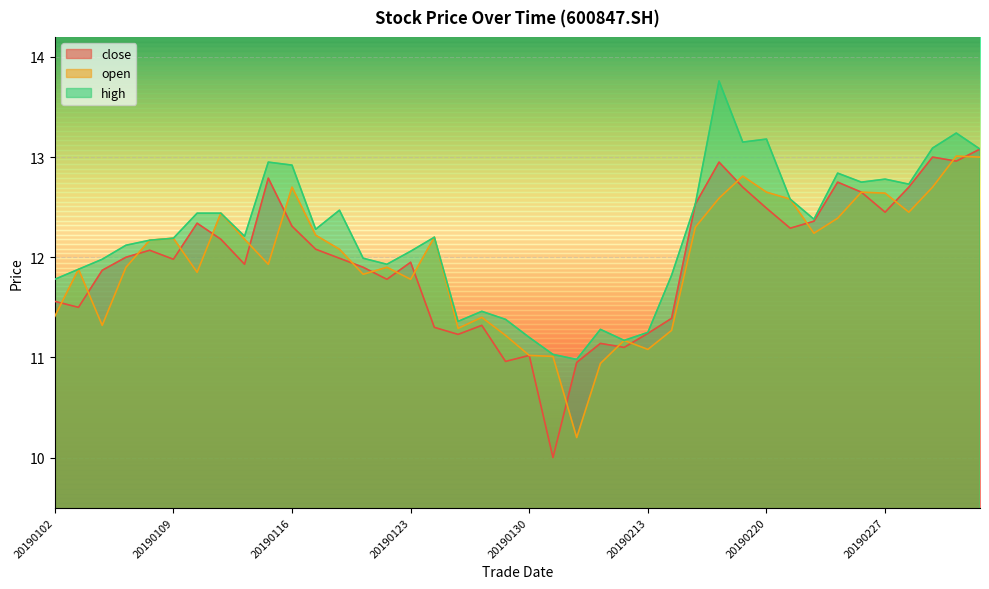

True or false: close and high cross at least once.

False